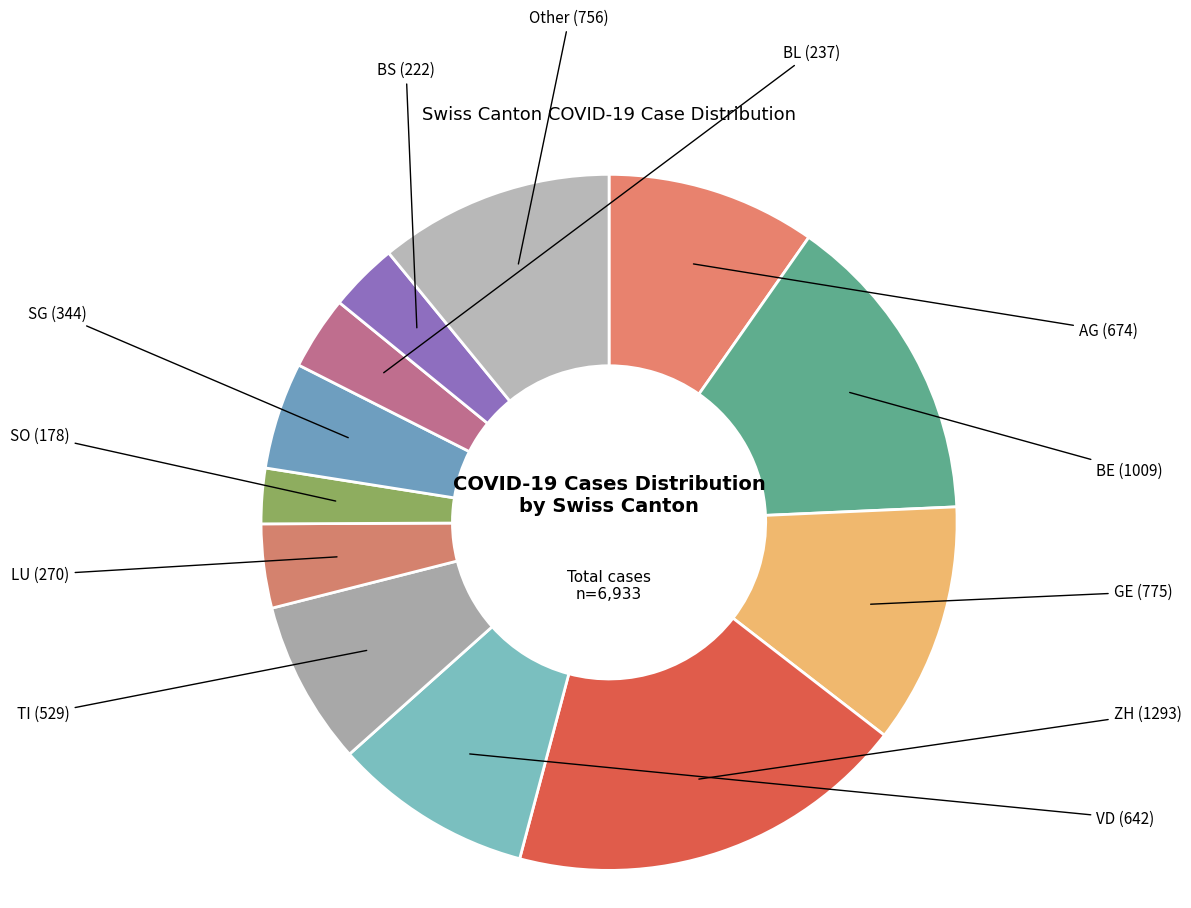

Which category has the biggest portion of the pie?

ZH